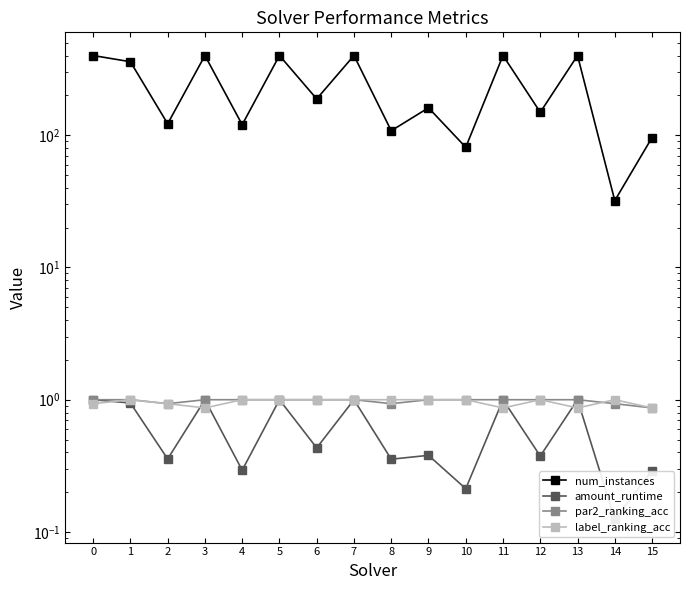

What value does the num_instances series have at 15?

96.0